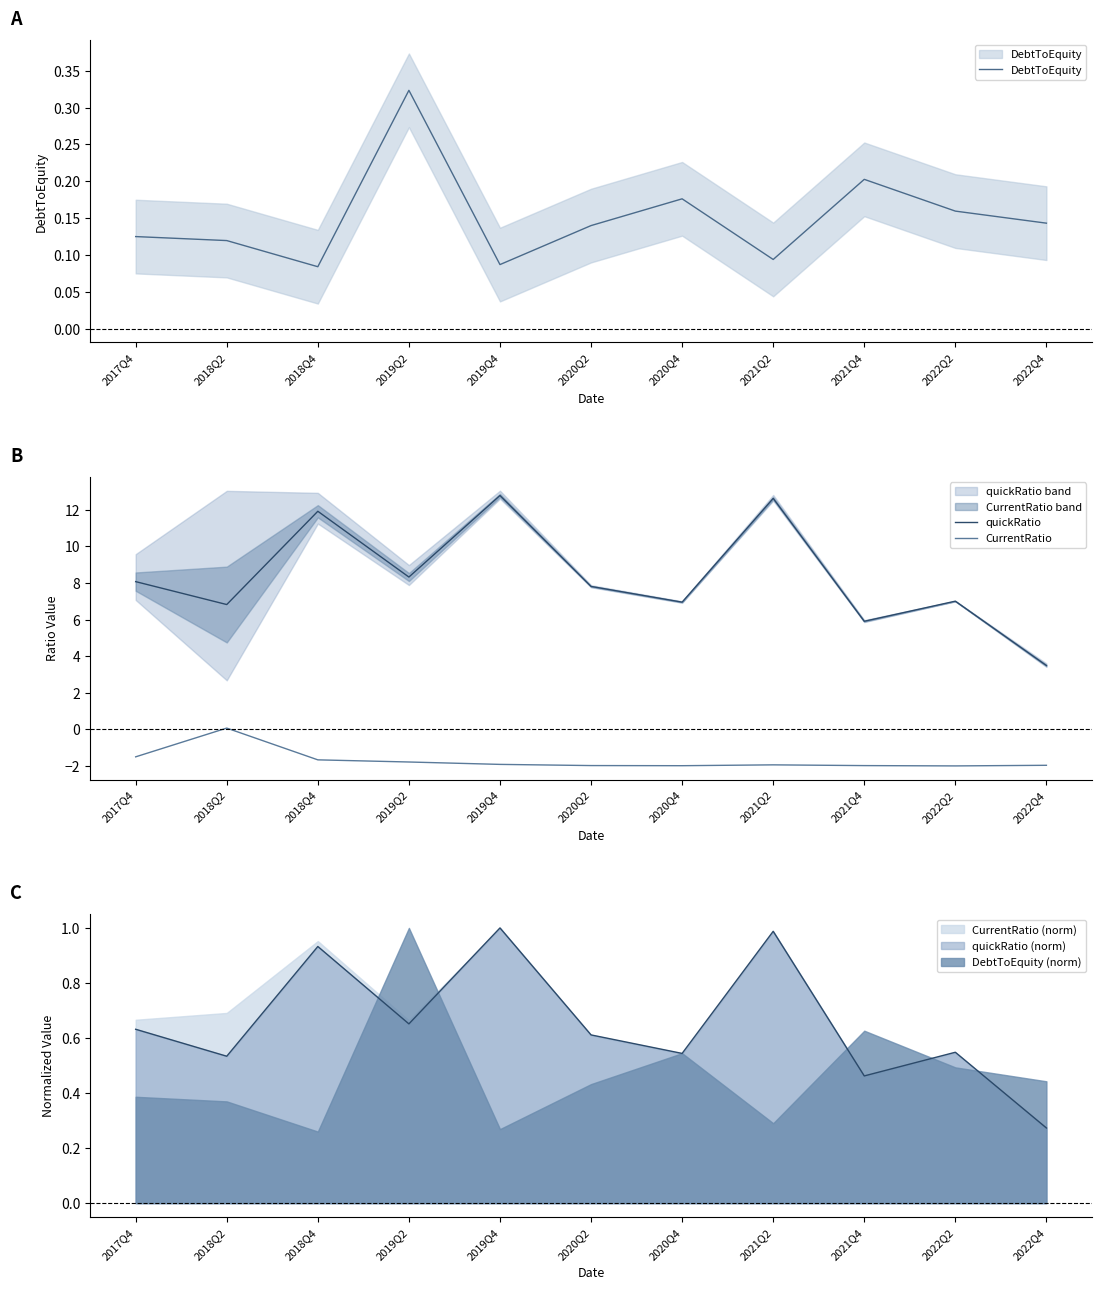

At which label is quickRatio closest to 8?

2017Q4